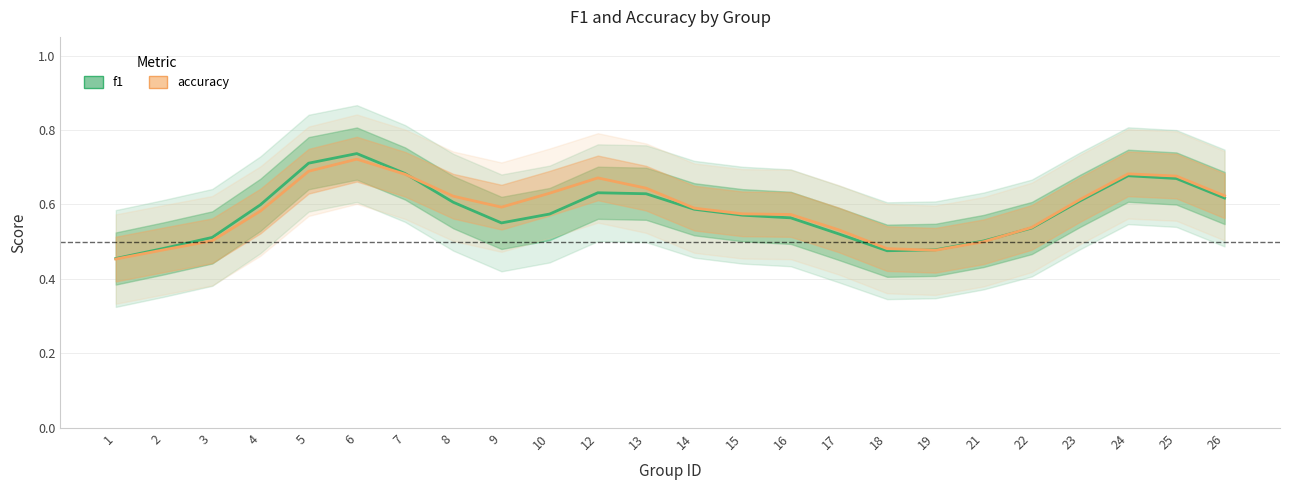

What is the approximate value of f1 at 1?

0.5